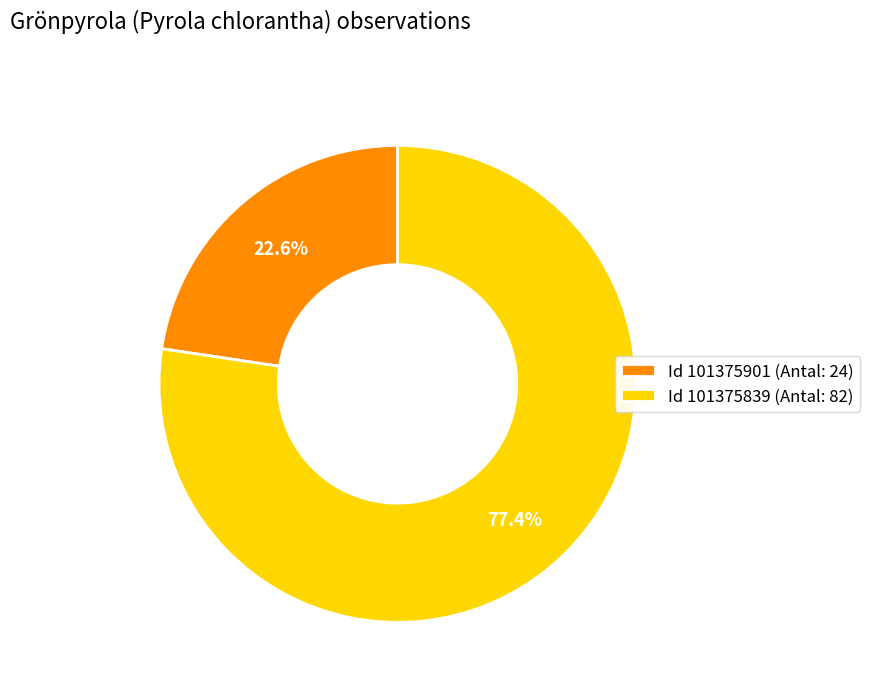

How many slices are in this pie chart?

2